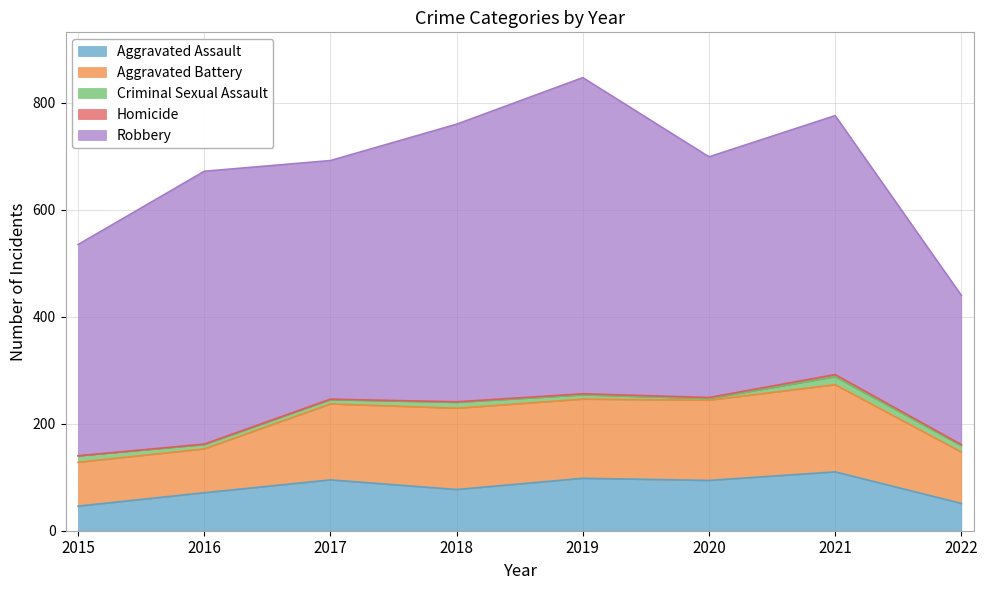

Which series has the largest total across all categories?

Robbery